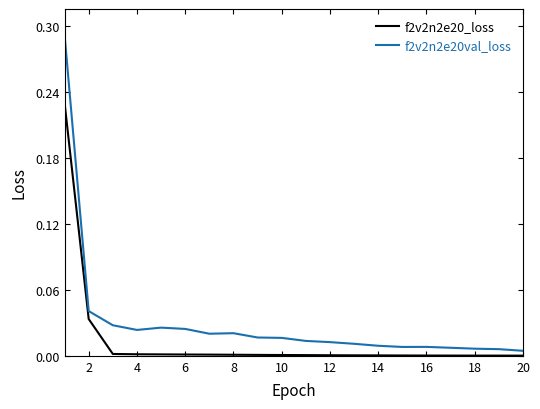

Which series has the largest range (max minus min)?

f2v2n2e20val_loss